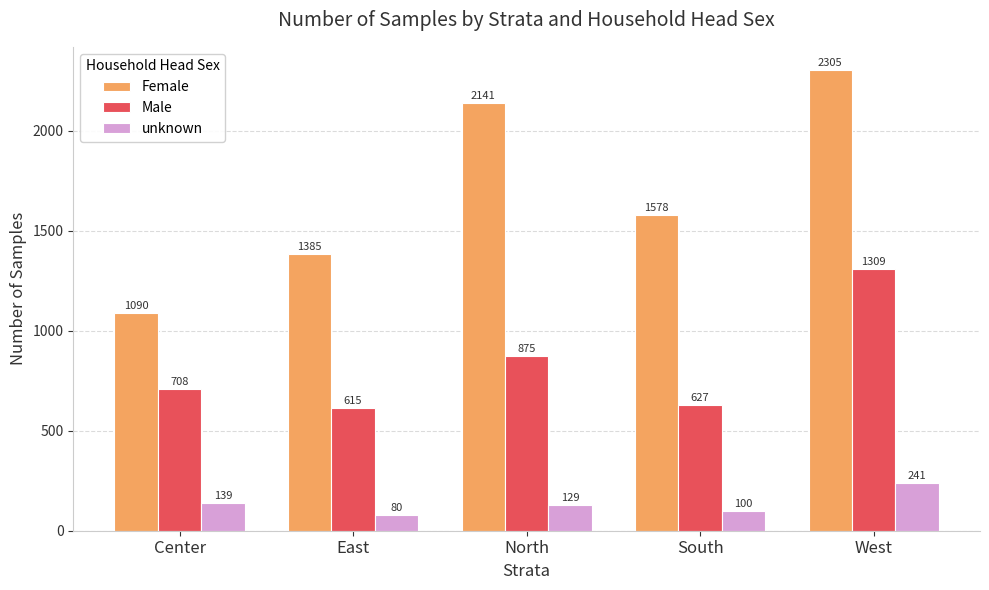

What is the greatest value displayed?

2305